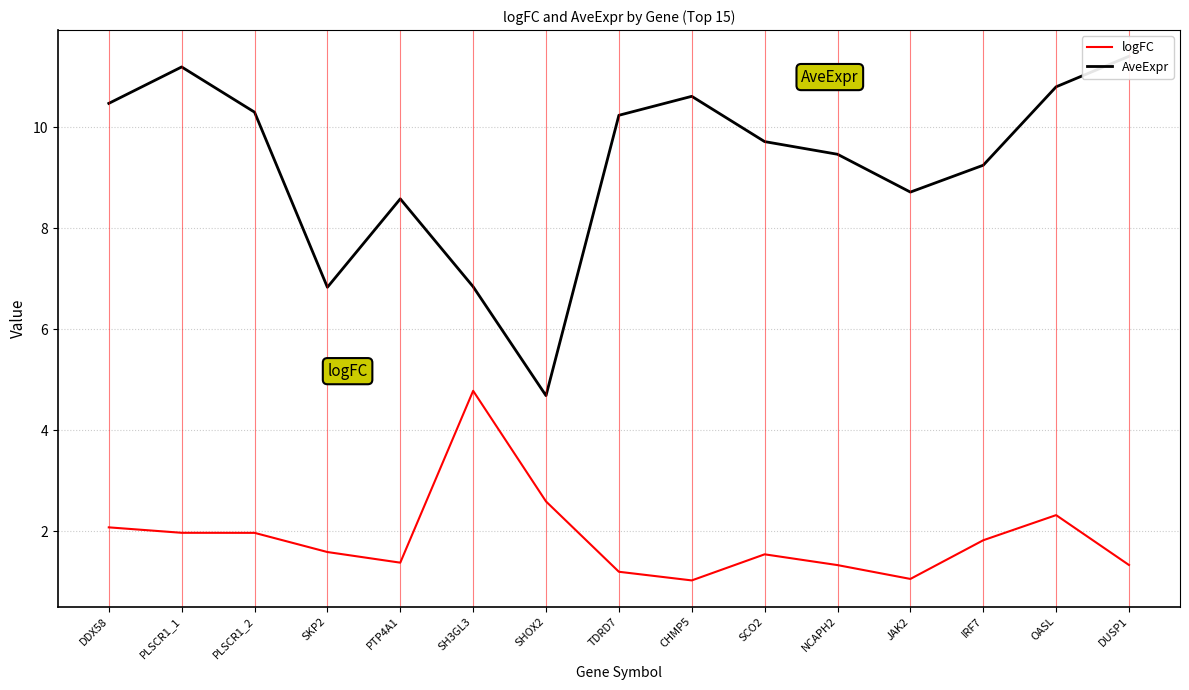

What is the total value across all series at DUSP1?

12.7